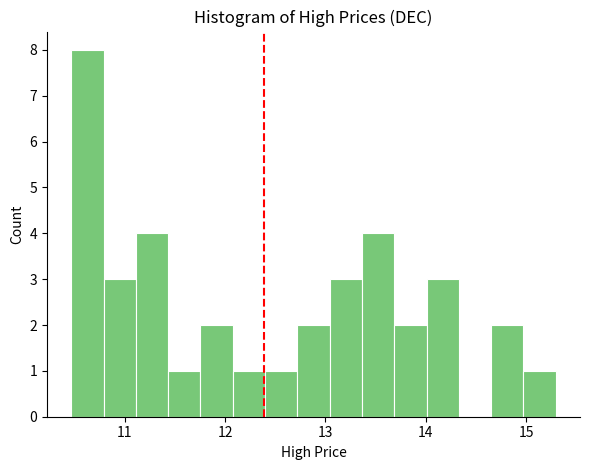

Around what value on the x-axis is the tallest bar? Give the approximate position of its centre, as read against the axis.

10.6